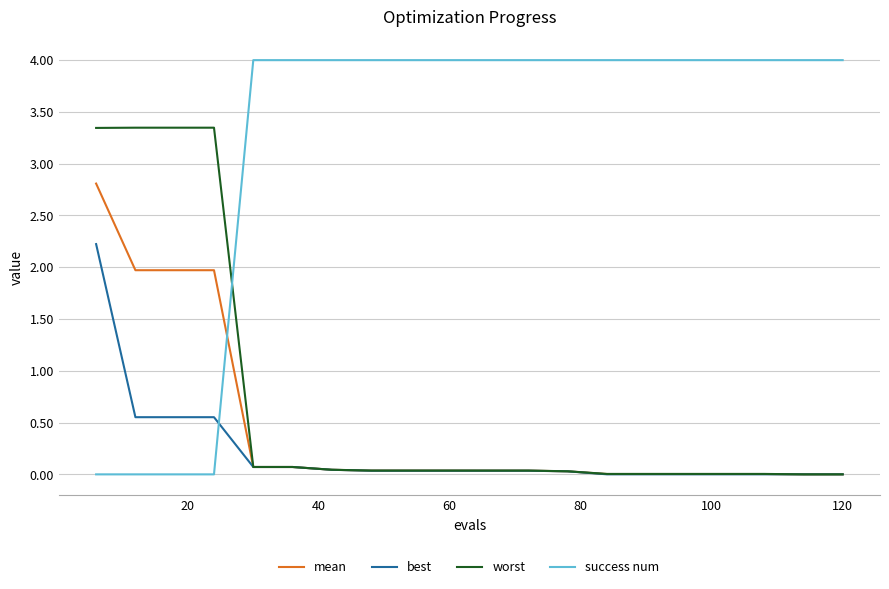

List the series in order of their peak value, lowest first.

best, mean, worst, success num